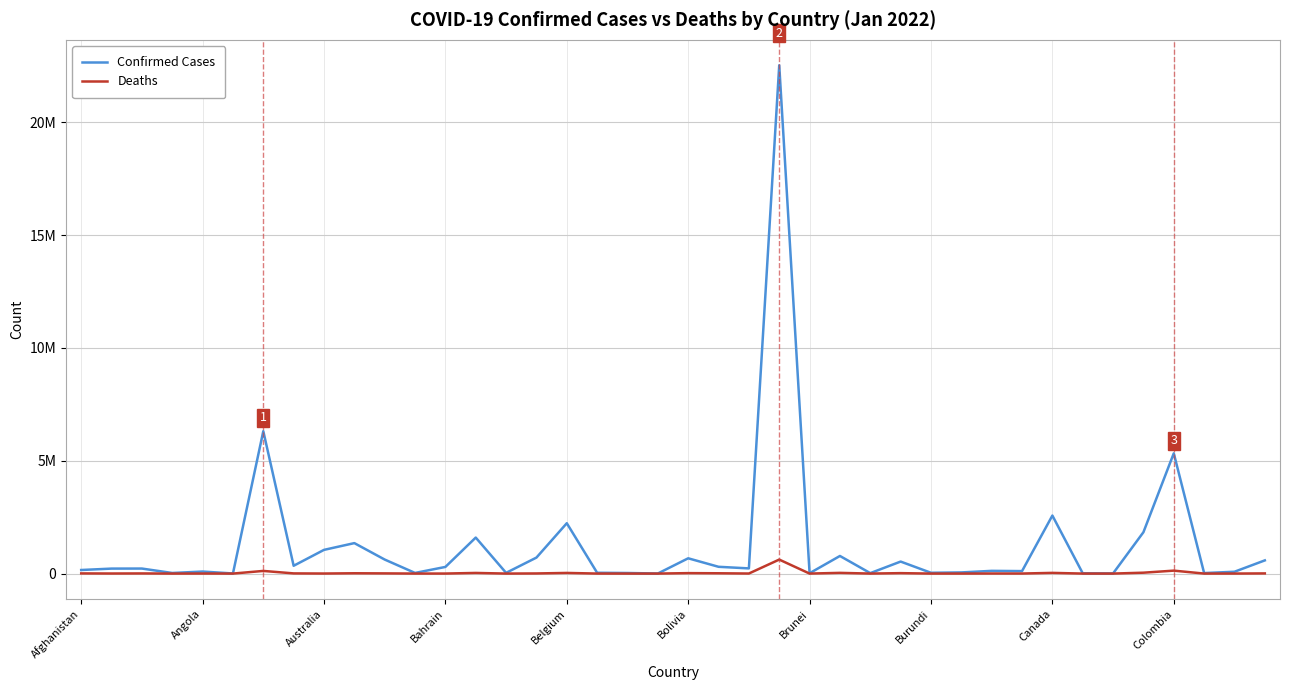

What are all the series names shown in the legend?

Confirmed Cases, Deaths